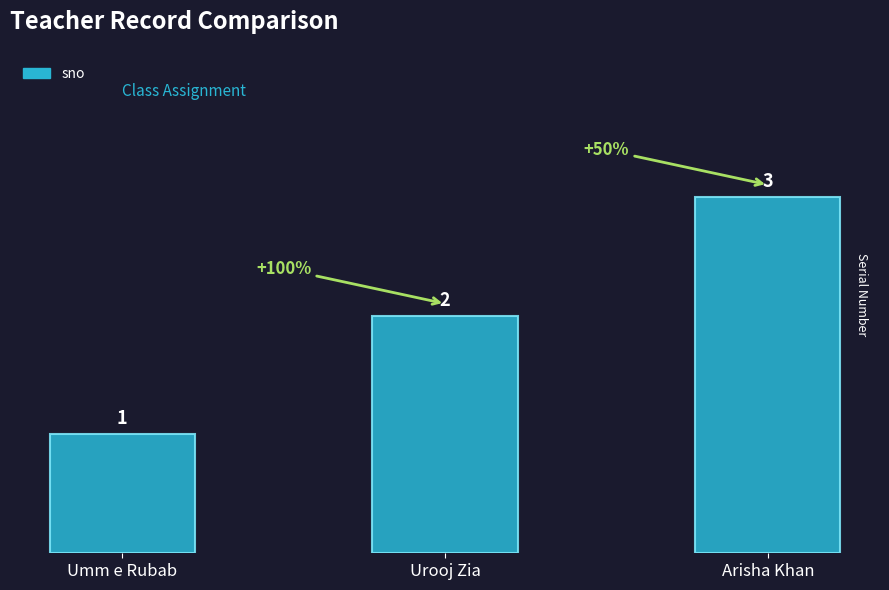

What is the value of the 1st bar from the left?

1